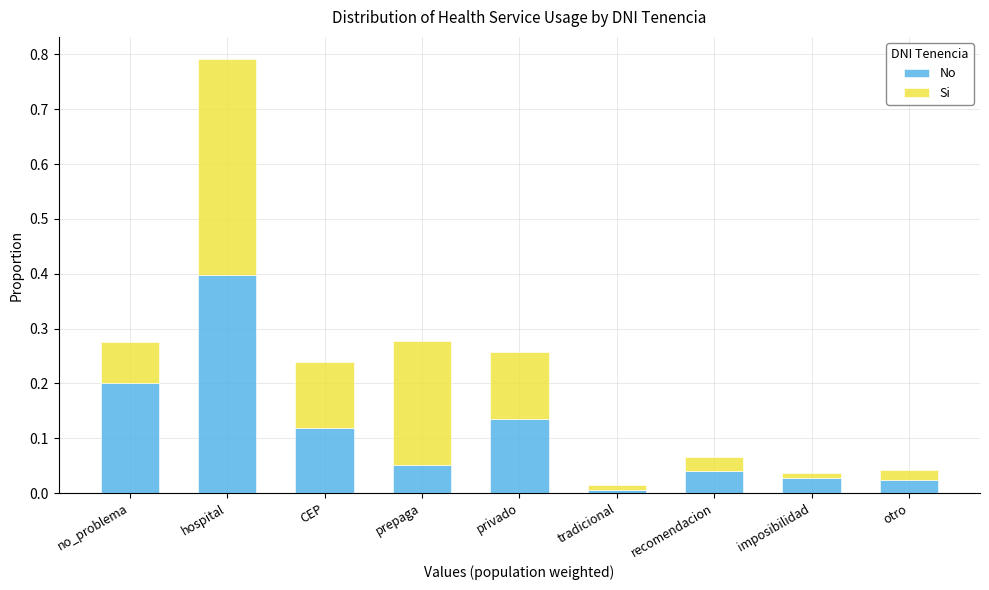

At which category is the sum across all series the highest?

hospital